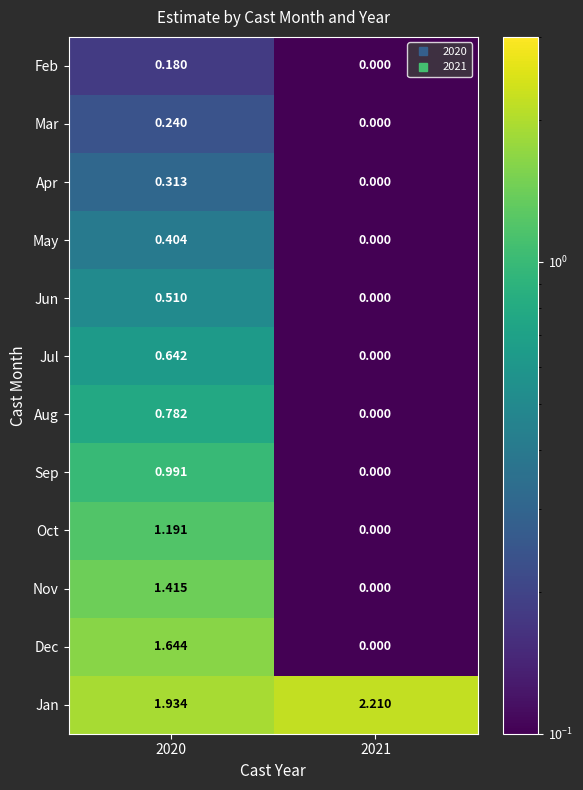

Which series has the largest total across all categories?

Jan